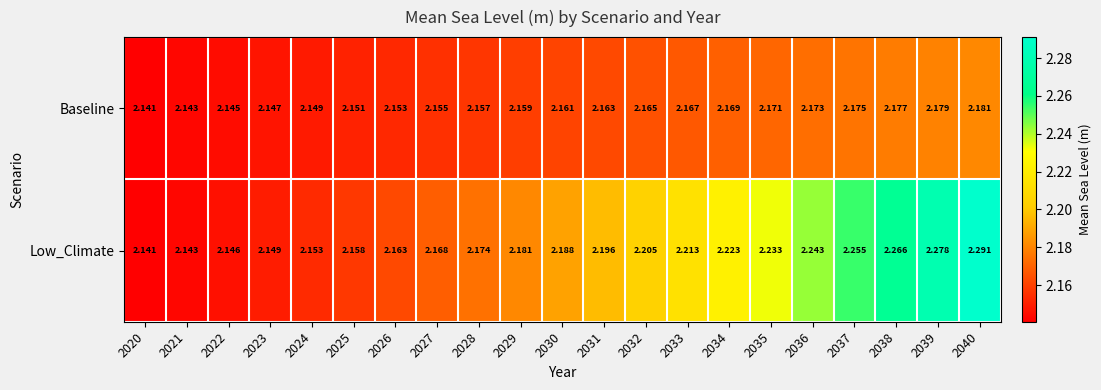

Between 2030 and 2032, which series saw the biggest shift?

Low_Climate